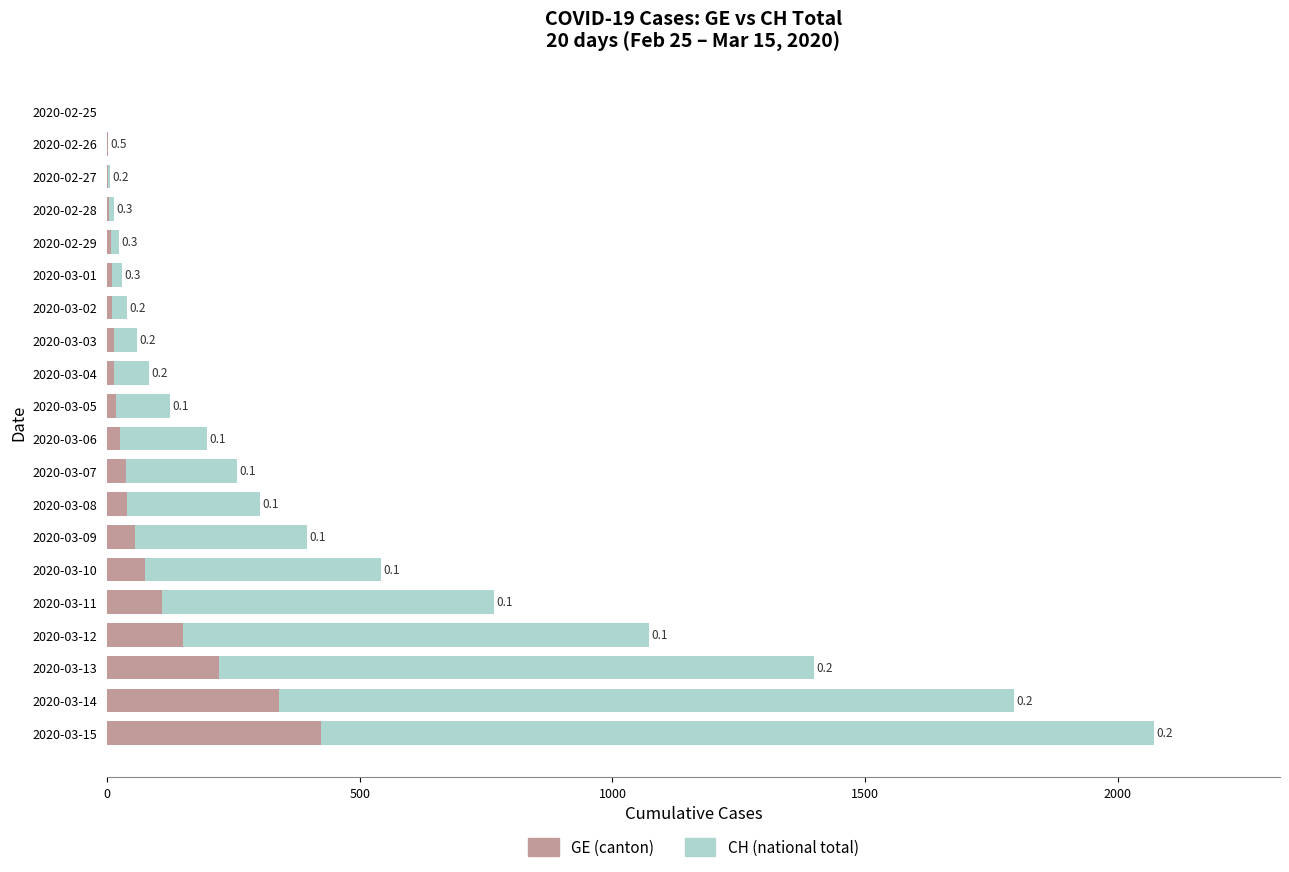

Which series has the widest spread of values?

CH Total